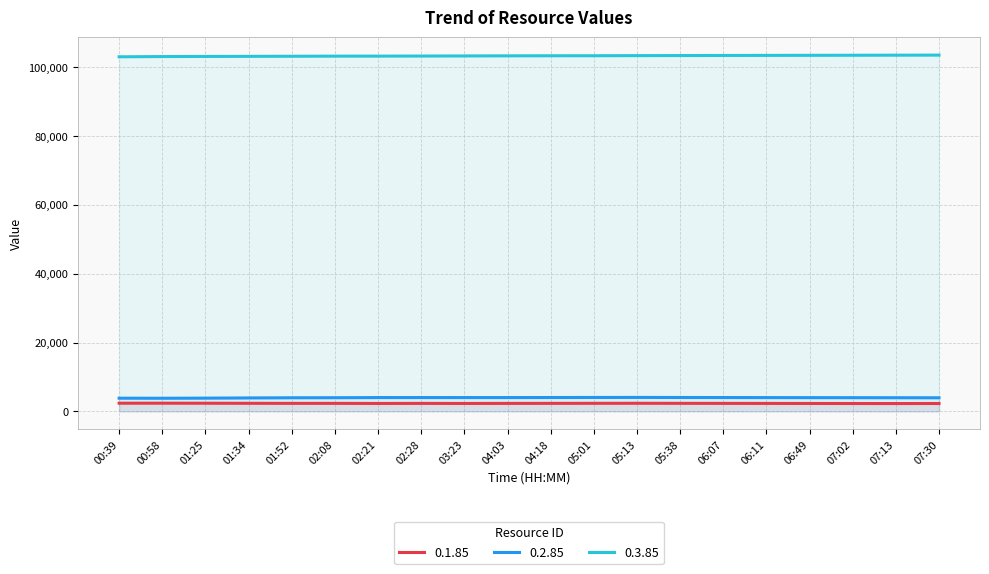

At which category does the chart reach its minimum across all series?

07:13